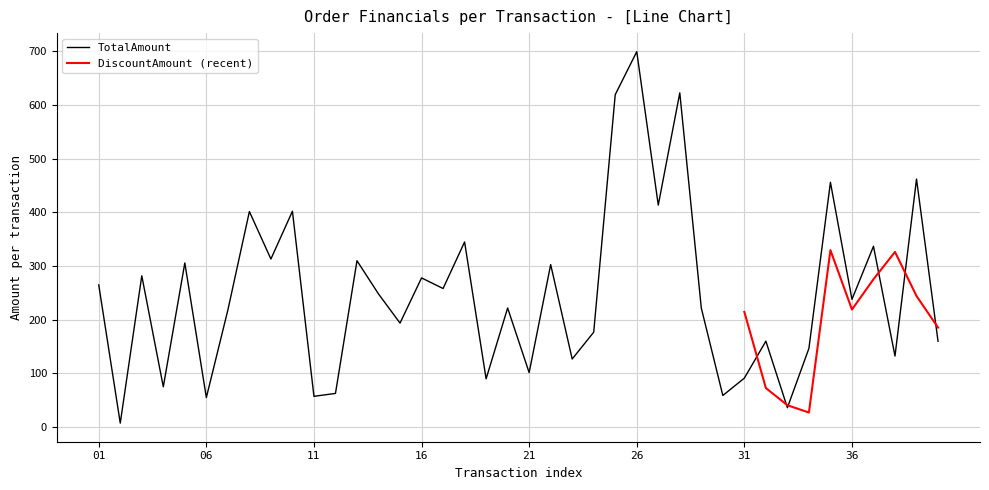

Between 3 and 24, which series saw the biggest shift?

TotalAmount